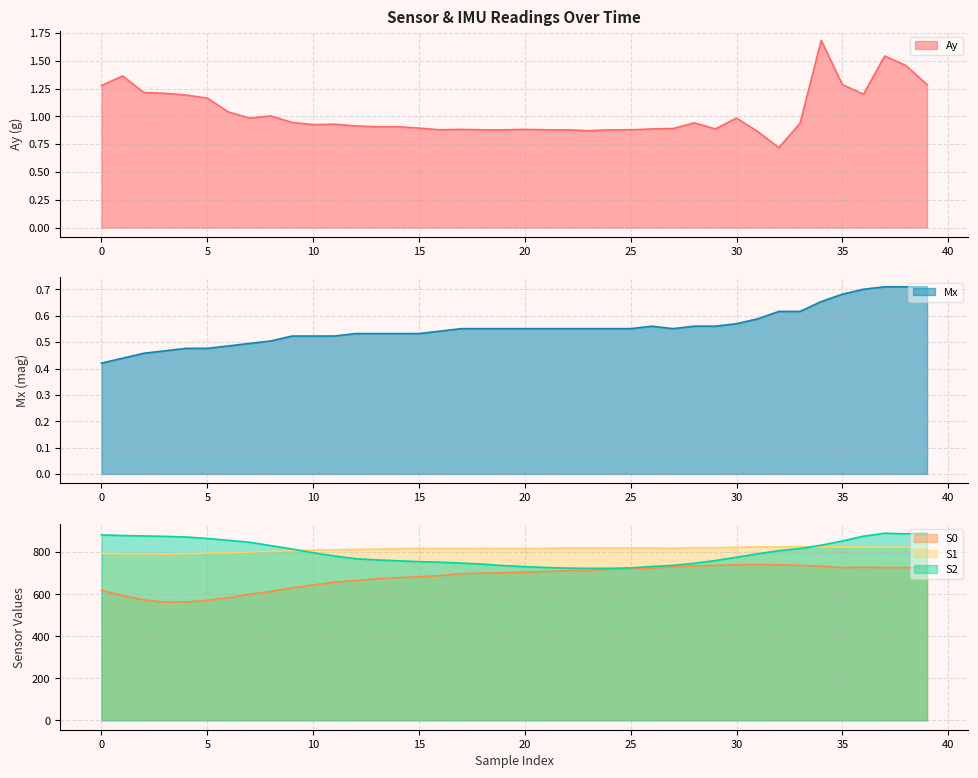

Reading left to right, extract all data points from this chart.

Ay: 1.3	1.4	1.2	1.2	1.2	1.2	1.0	1.0	1.0	0.9	0.9	0.9	0.9	0.9	0.9	0.9	0.9	0.9	0.9	0.9	0.9	0.9	0.9	0.9	0.9	0.9	0.9	0.9	0.9	0.9	1.0	0.9	0.7	0.9	1.7	1.3	1.2	1.5	1.5	1.3
S0: 619.0	593.0	573.0	562.0	563.0	571.0	583.0	600.0	613.0	630.0	644.0	657.0	665.0	673.0	679.0	683.0	688.0	698.0	700.0	702.0	705.0	708.0	712.0	713.0	718.0	721.0	724.0	730.0	734.0	737.0	740.0	741.0	740.0	737.0	733.0	727.0	728.0	727.0	726.0	726.0
S1: 795.0	792.0	792.0	790.0	793.0	795.0	797.0	801.0	803.0	807.0	810.0	811.0	813.0	814.0	816.0	818.0	817.0	817.0	818.0	817.0	817.0	818.0	819.0	819.0	820.0	819.0	819.0	818.0	821.0	821.0	823.0	825.0	824.0	826.0	825.0	825.0	824.0	823.0	824.0	823.0
S2: 882.0	879.0	877.0	875.0	872.0	865.0	856.0	847.0	831.0	815.0	797.0	782.0	769.0	763.0	759.0	755.0	752.0	748.0	743.0	736.0	731.0	727.0	724.0	723.0	723.0	725.0	732.0	737.0	747.0	760.0	776.0	792.0	807.0	817.0	833.0	853.0	876.0	890.0	887.0	890.0
Mx: 0.4	0.4	0.5	0.5	0.5	0.5	0.5	0.5	0.5	0.5	0.5	0.5	0.5	0.5	0.5	0.5	0.5	0.6	0.6	0.6	0.6	0.6	0.6	0.6	0.6	0.6	0.6	0.6	0.6	0.6	0.6	0.6	0.6	0.6	0.7	0.7	0.7	0.7	0.7	0.7